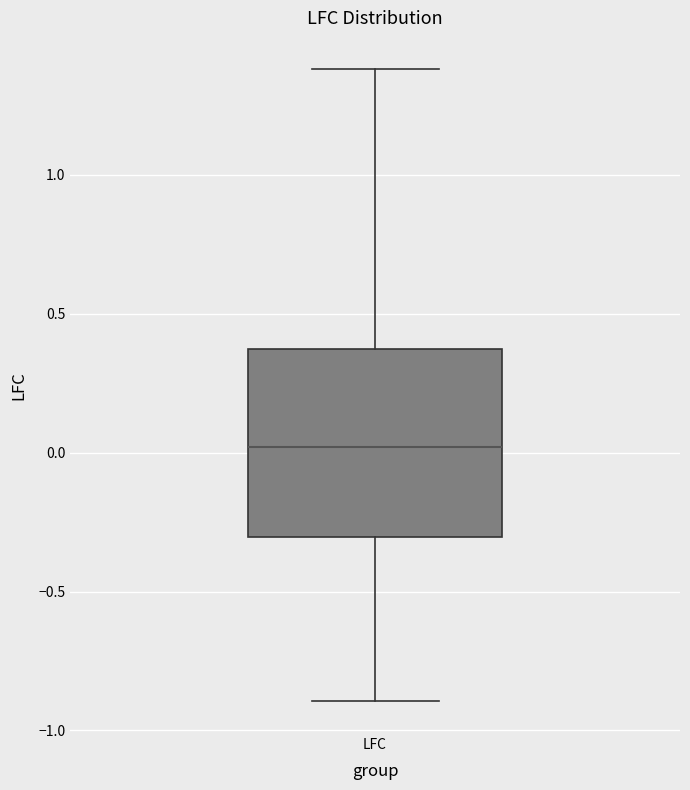

Transcribe this box plot: give where the median line is, the range the box spans, and where the two whiskers end, as read against the y-axis. The values are not printed on the chart, so give them approximately, as read against the axis.

median 0.00, box -0.30 to 0.35, whiskers -0.90 to 1.40